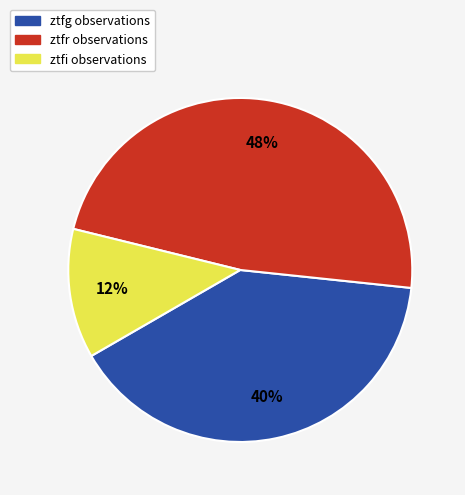

Between ztfg and ztfi, which is larger?

ztfg